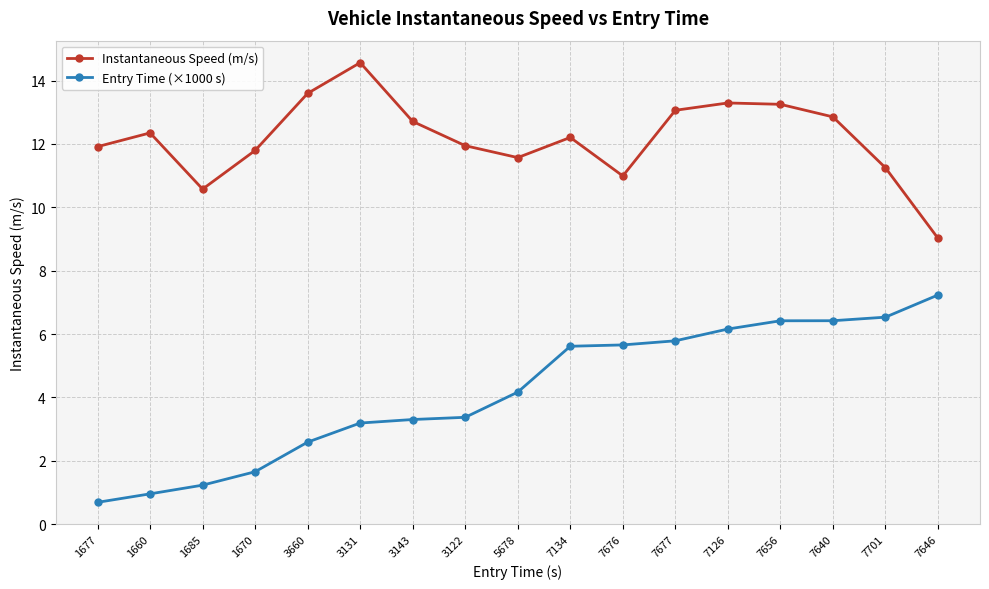

What is the difference between the highest and lowest values at 3131?

11.4